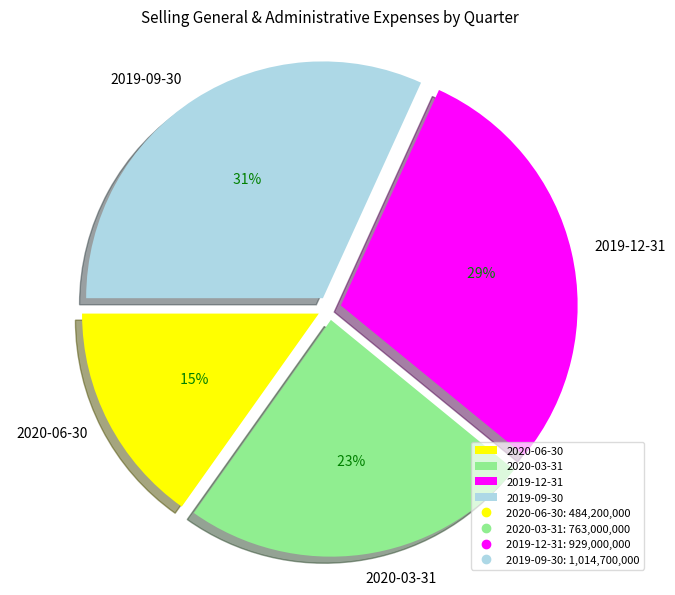

To the nearest percent, what percentage of the pie is 2019-09-30?

32%